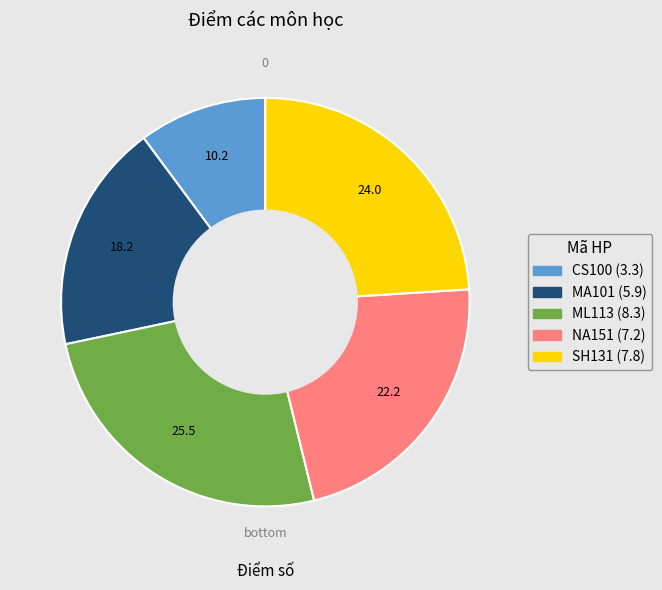

Is the sum of ML113 and CS100 greater than half?

No